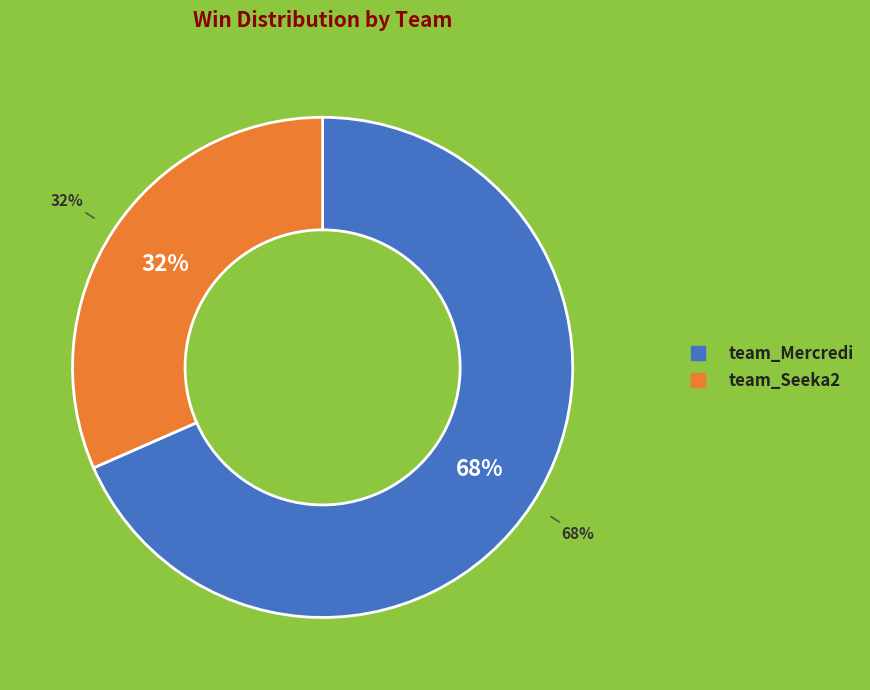

Rank the categories by value from highest to lowest.

team_Mercredi, team_Seeka2